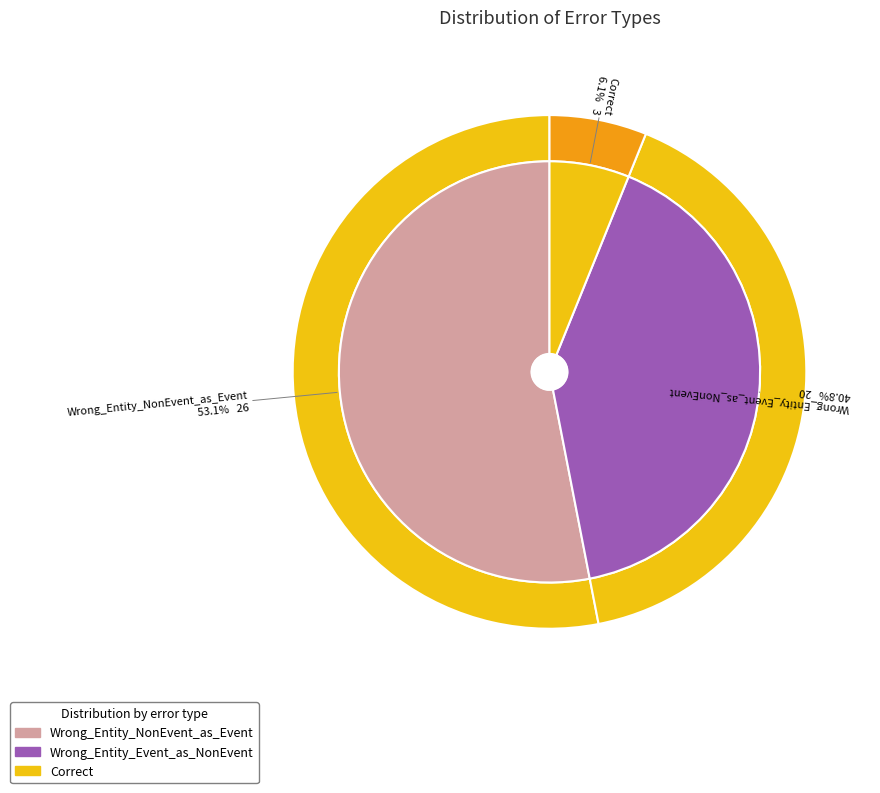

Is it true that Correct is 6% of the pie?

True